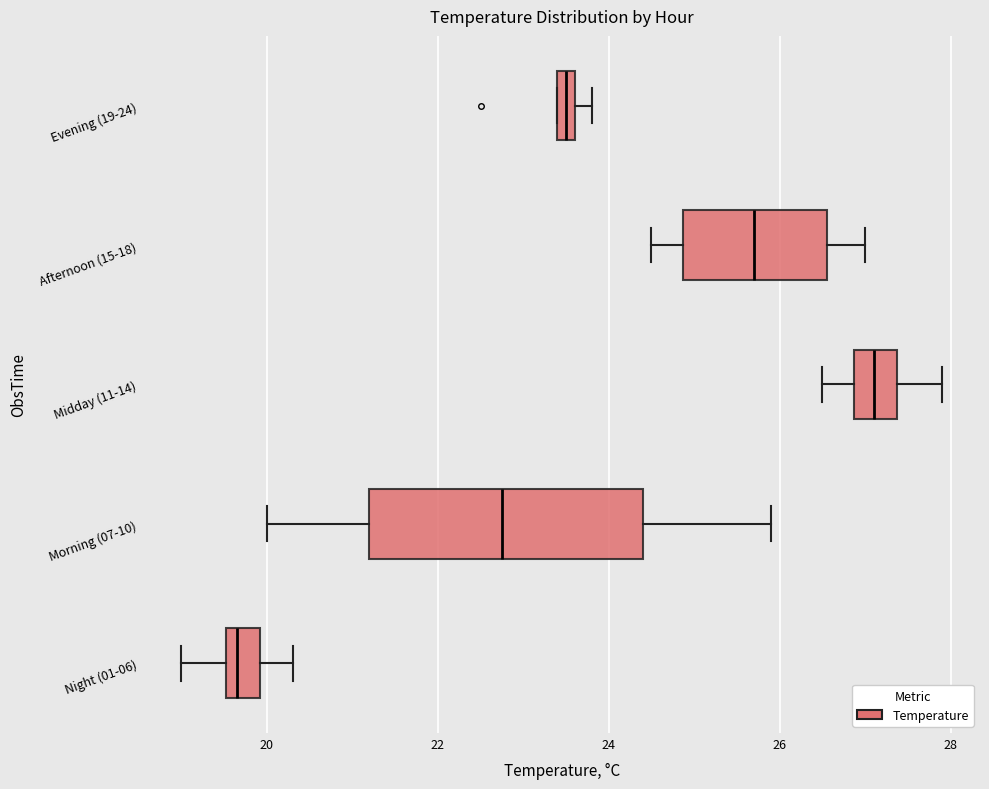

Which box has the furthest to the left median line?

Night (01-06)